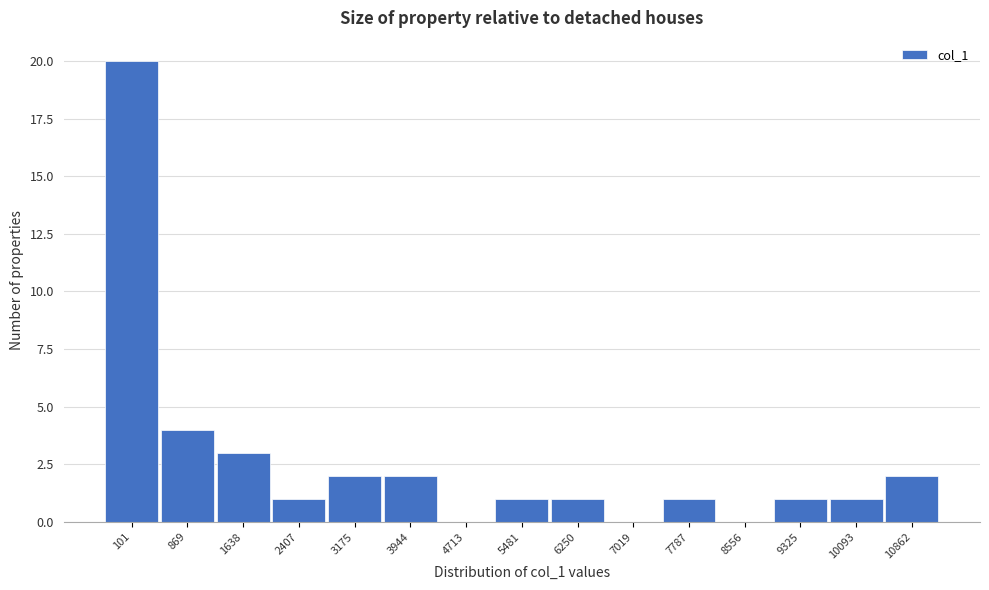

Reading left to right, what are all the values shown in this chart?

101=20	869=4	1638=3	2407=1	3175=2	3944=2	4713=0	5481=1	6250=1	7019=0	7787=1	8556=0	9325=1	10093=1	10862=2